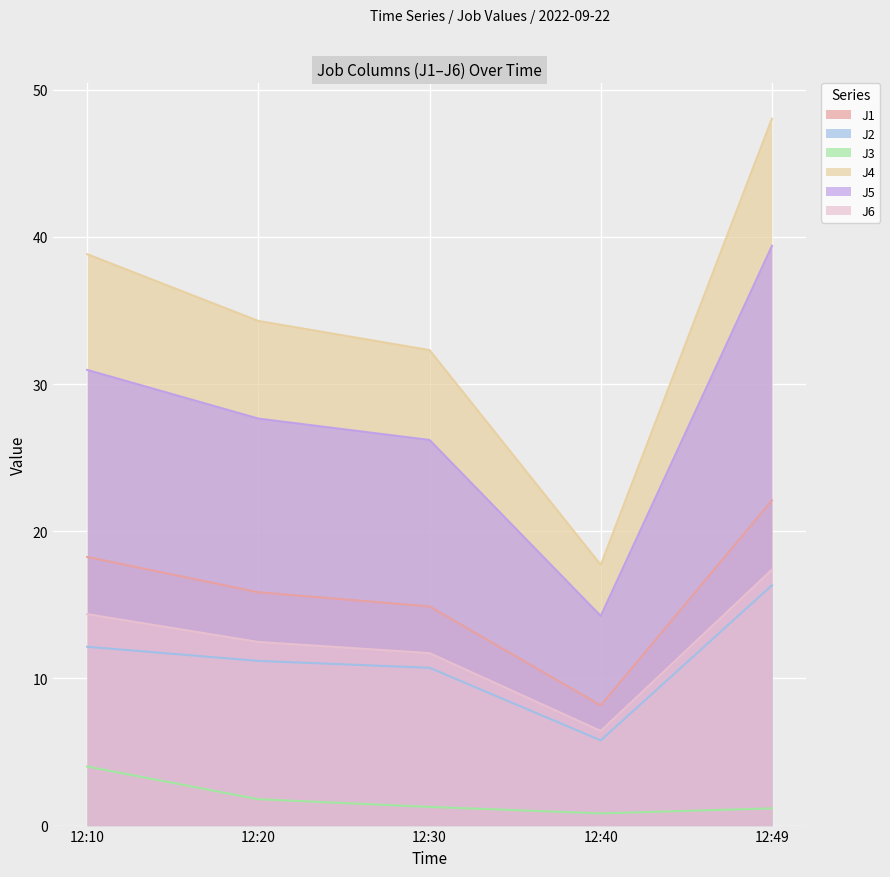

Where is J1 nearest to the value 15?

12:30